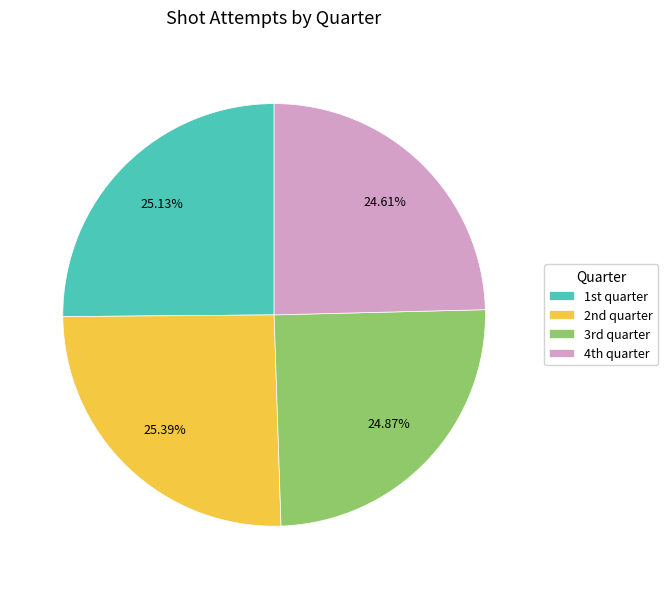

How many slices are in this pie chart?

4